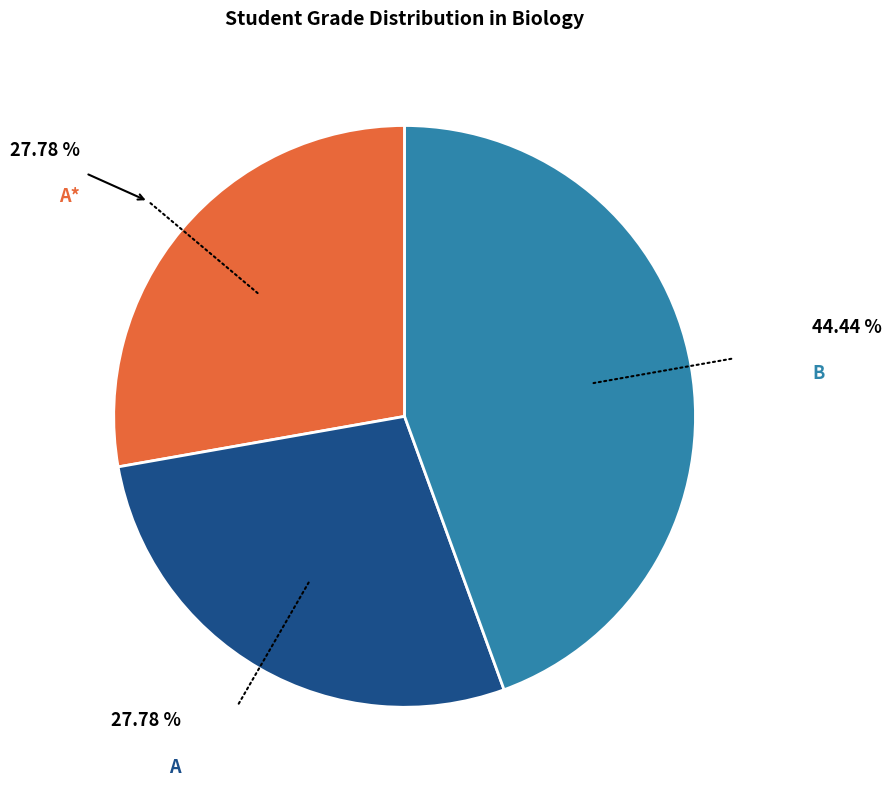

What percentage is the A* slice, to the nearest percent?

28%